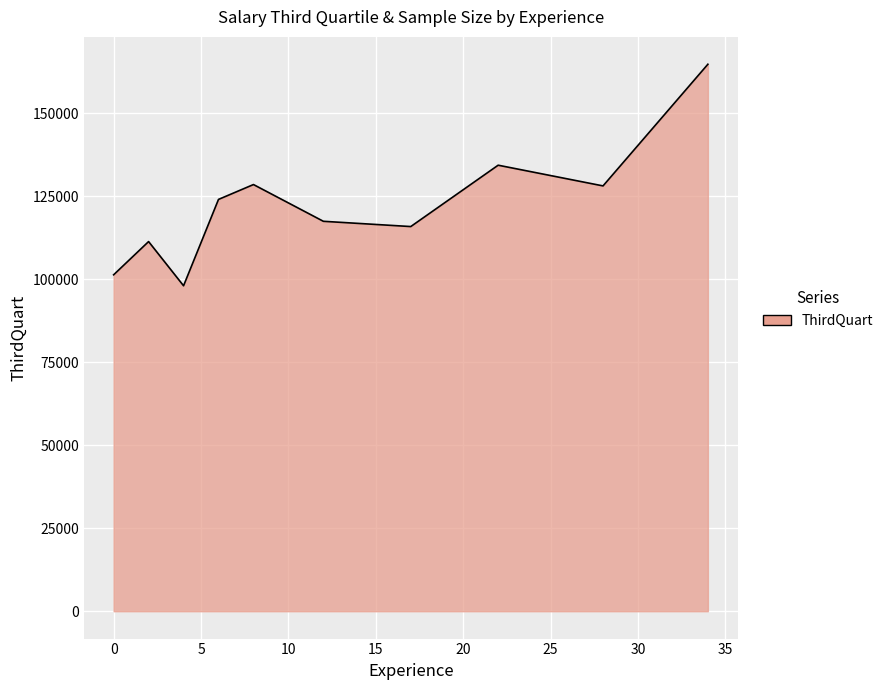

What is the difference between the second highest and second lowest values?

33000